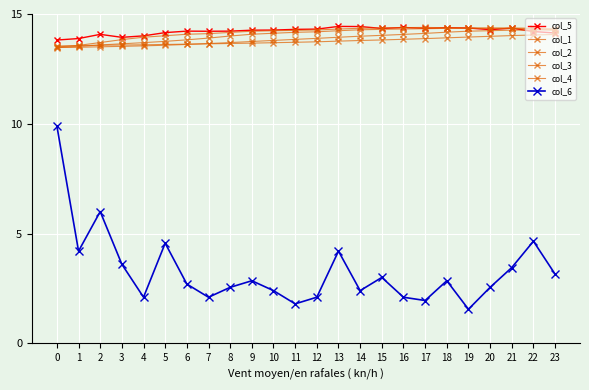

What is the value of the col_6 point at the 12th from the left?

1.8